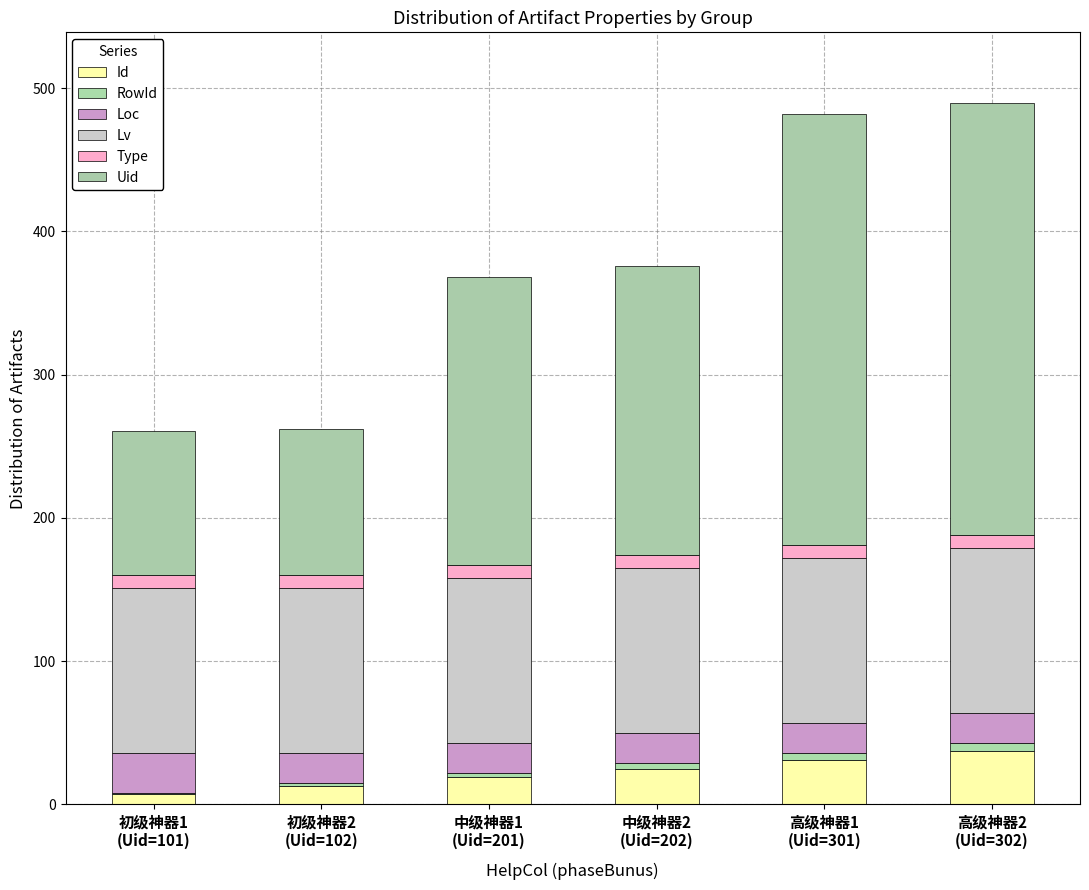

Does the chart contain stacked bars?

Yes